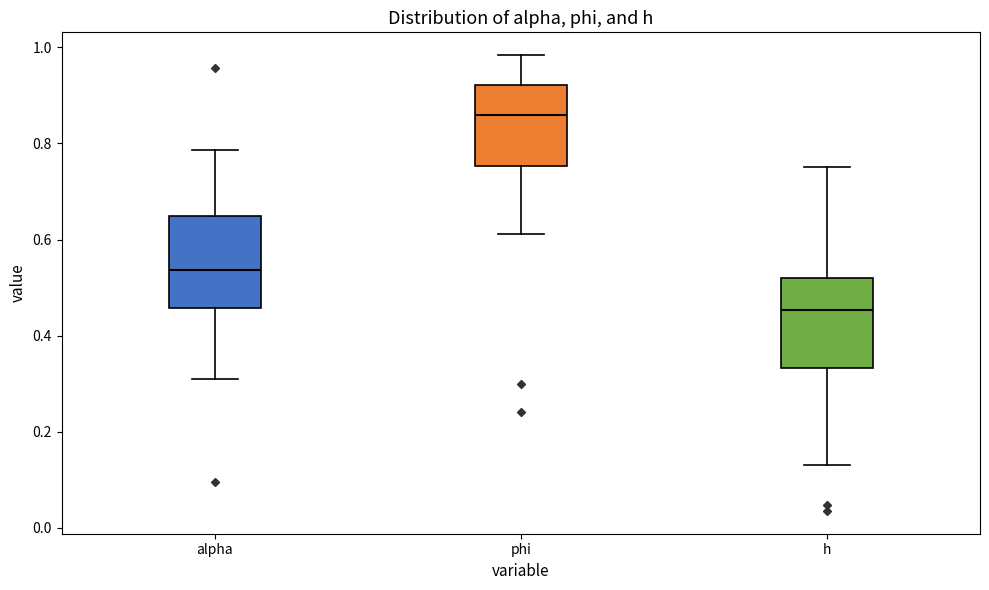

Reading left to right, transcribe this box plot: for each box, give where its median line is, the range the box spans, and where its two whiskers end, as read against the y-axis. The values are not printed on the chart, so give them approximately, as read against the axis.

alpha: median 0.54, box 0.46 to 0.64, whiskers 0.32 to 0.78
phi: median 0.86, box 0.76 to 0.92, whiskers 0.62 to 0.98
h: median 0.46, box 0.34 to 0.52, whiskers 0.14 to 0.76